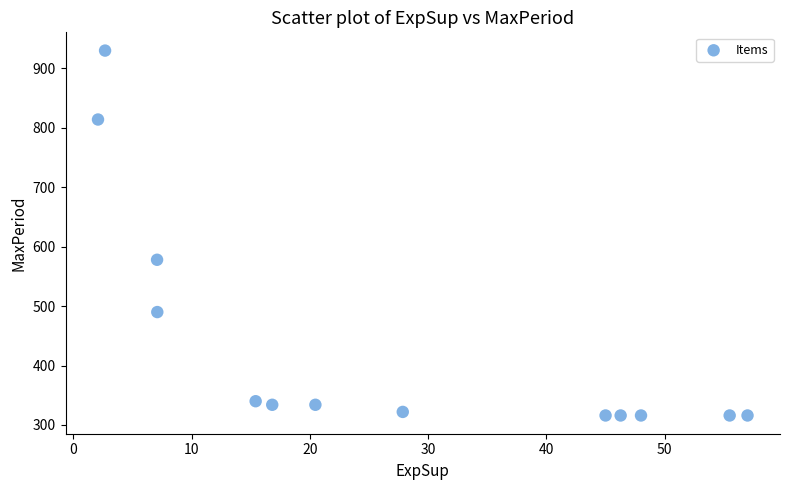

What Y value in the scatter plot is closest to 623?

578